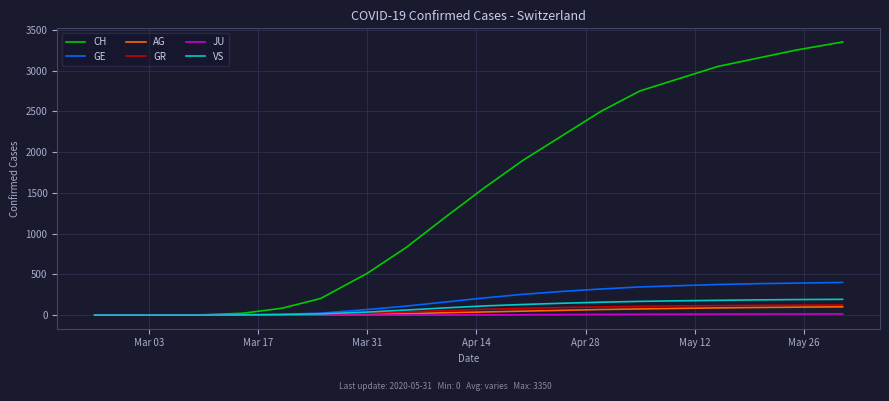

Which series has the largest total across all categories?

CH